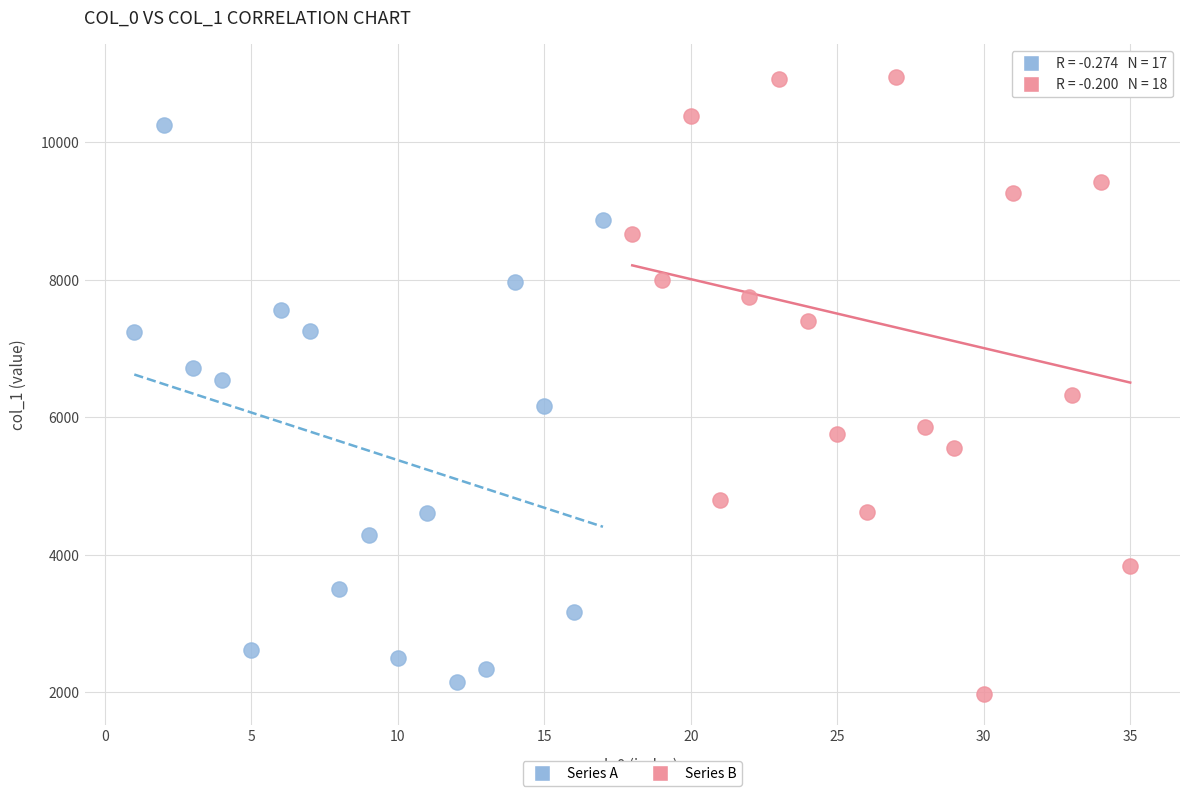

Which series has the largest Y range (max minus min)?

Series B